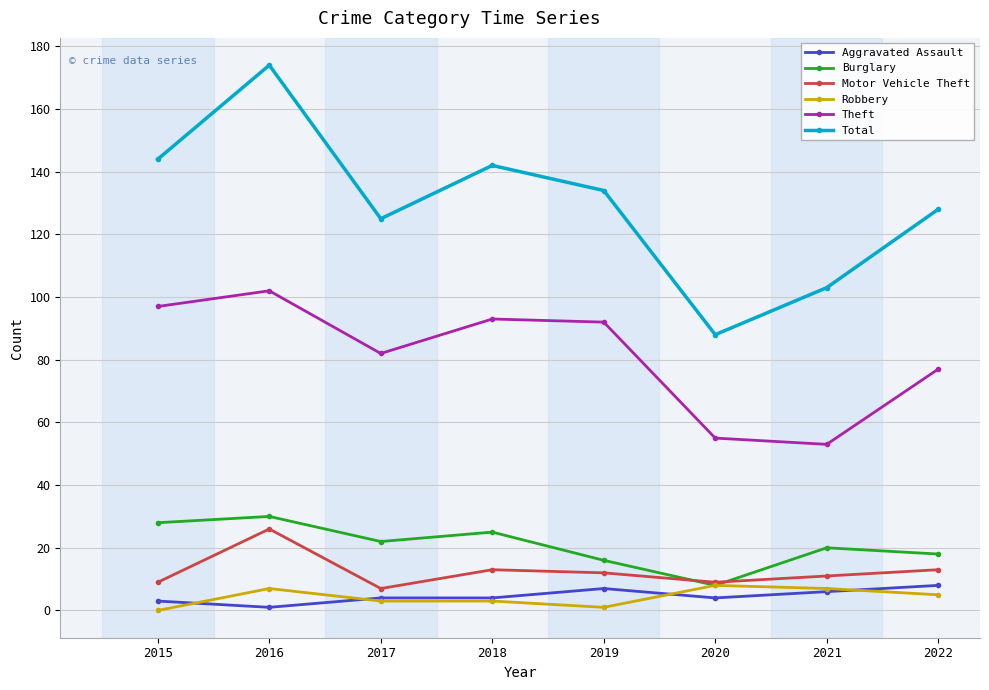

True or false: Total and Burglary cross at least once.

False